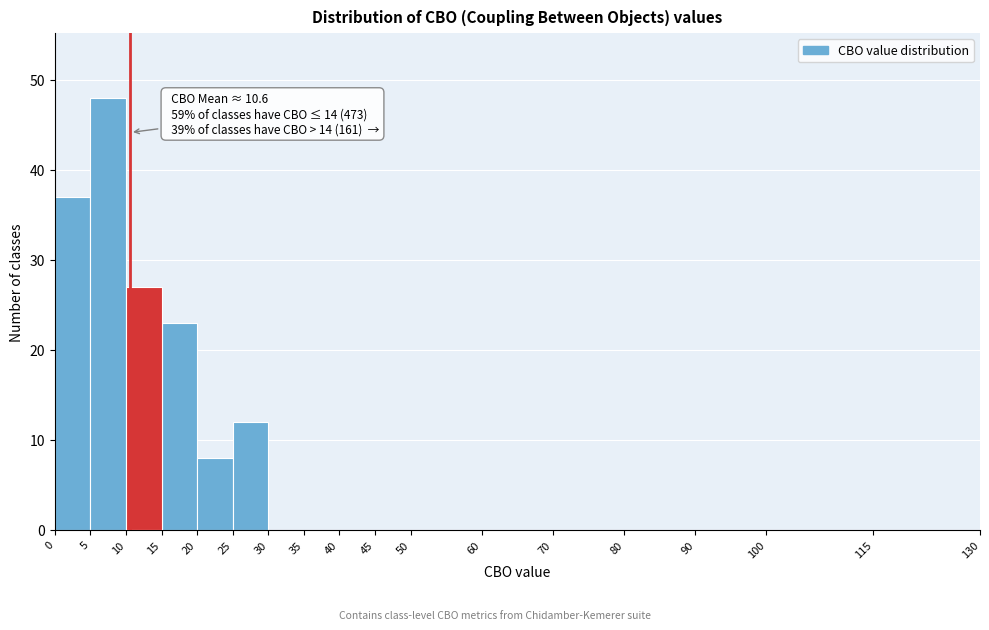

Over which range of the x-axis is the bar tallest?

5 to 10